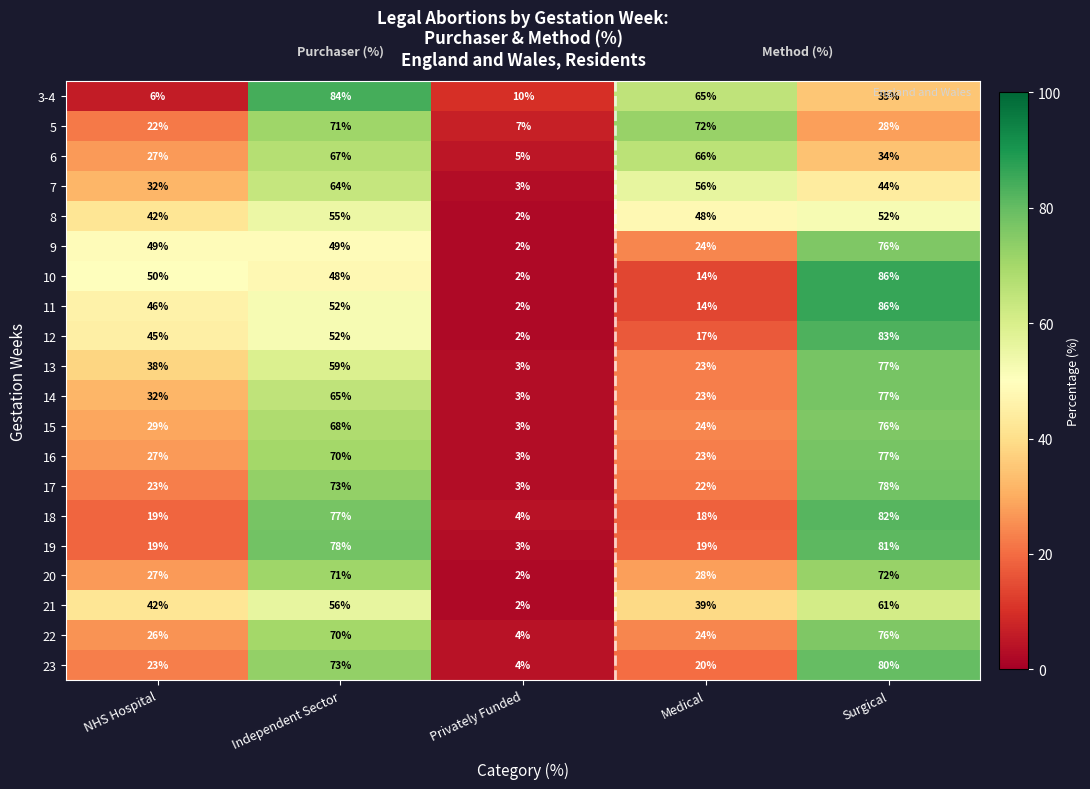

What is the sum of the 7 values at NHS Hospital and Medical?

88